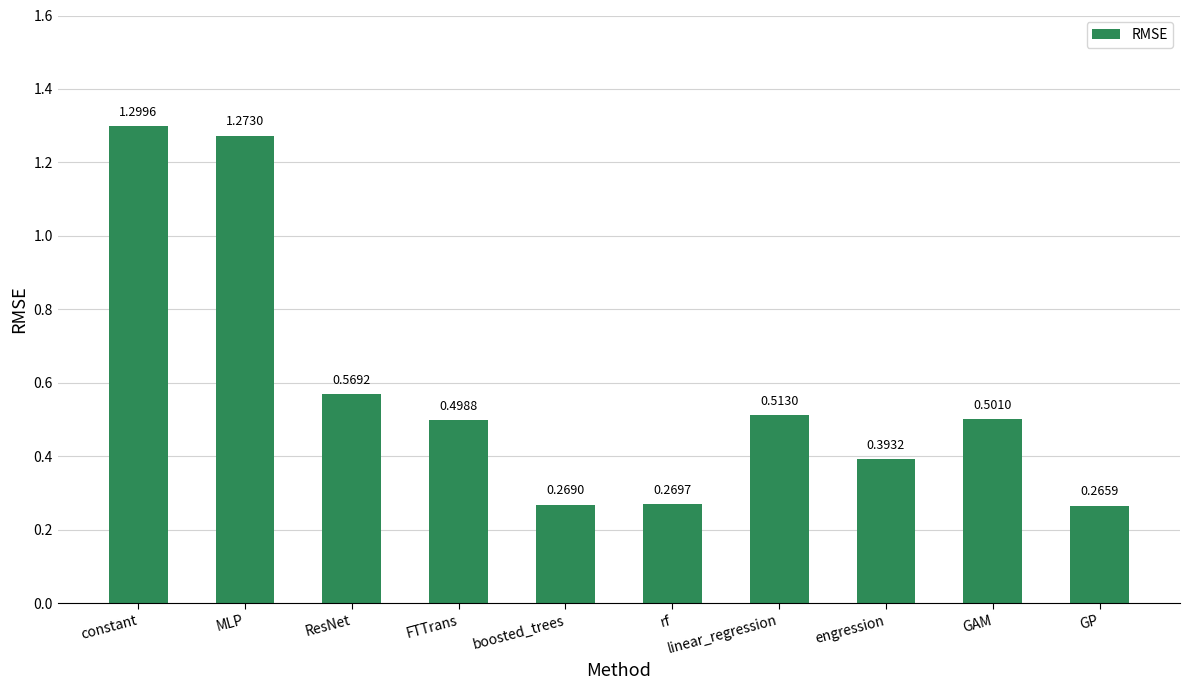

List the labels in order of value, largest first.

constant, MLP, ResNet, linear_regression, GAM, FTTrans, engression, rf, boosted_trees, GP